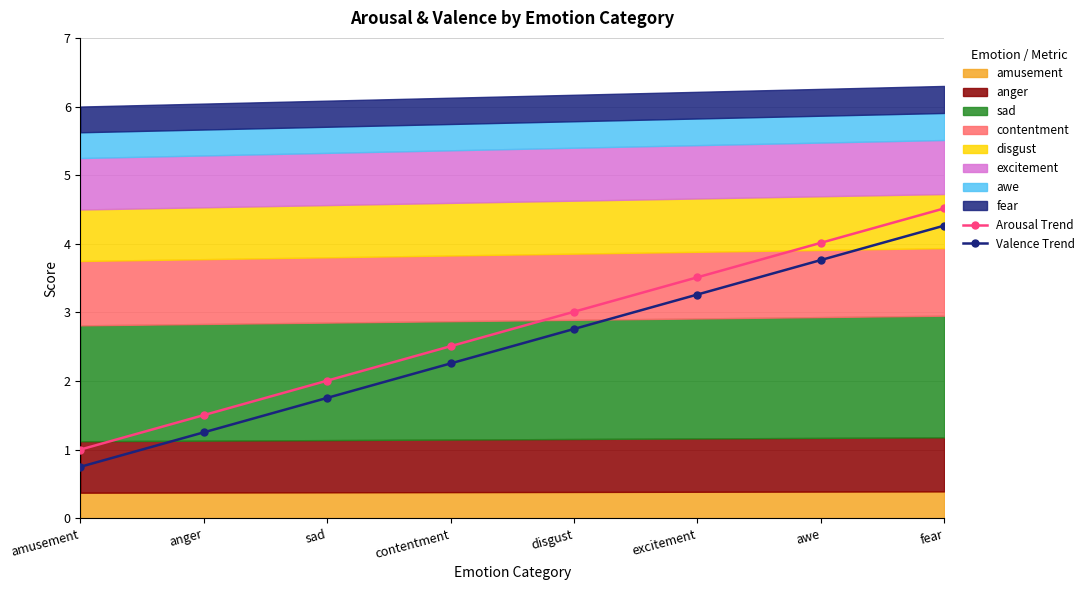

How many values in the Arousal Trend series exceed 3?

4